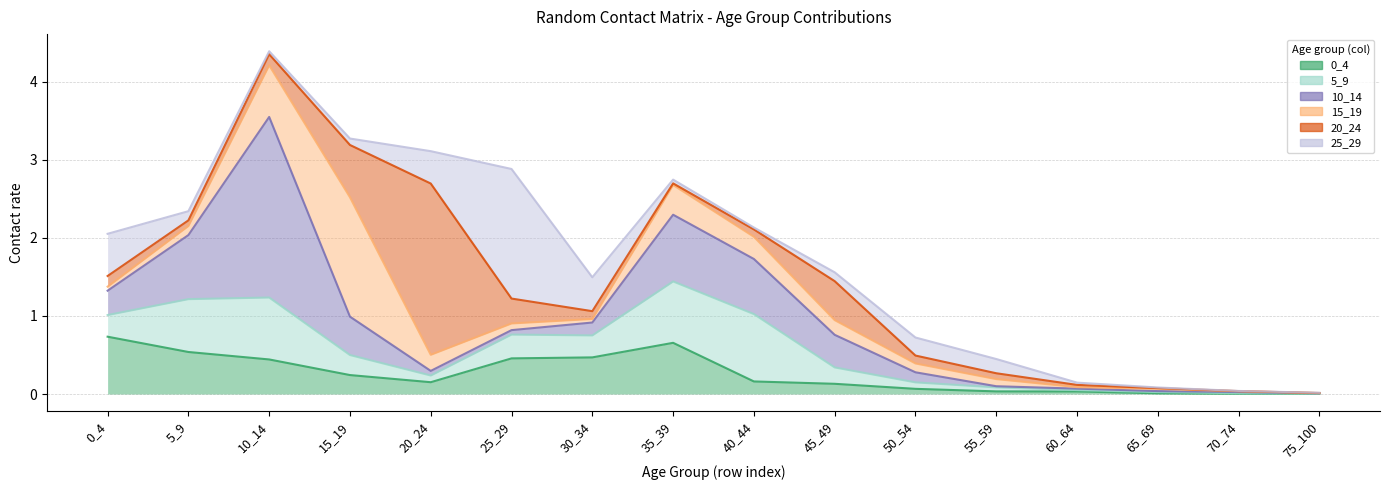

What is the maximum value for 15_19?

1.5